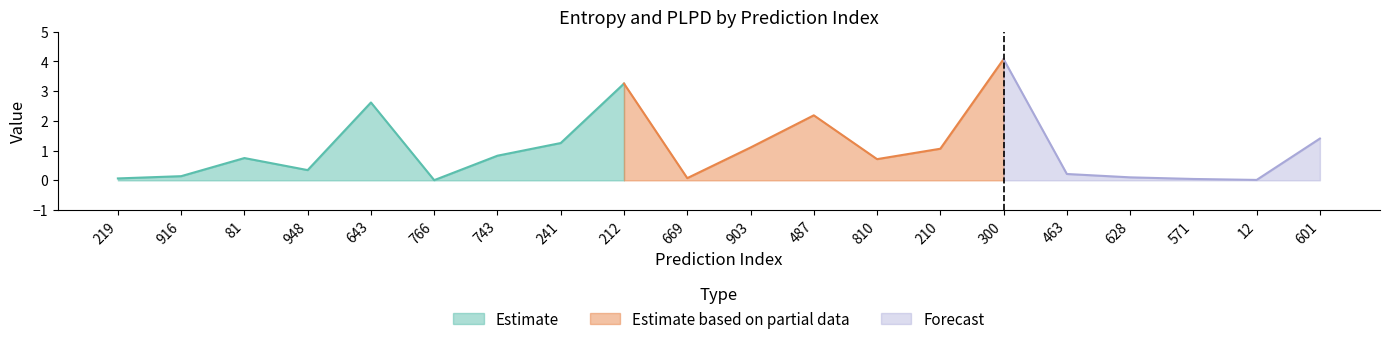

At which label does Estimate reach its peak?

212